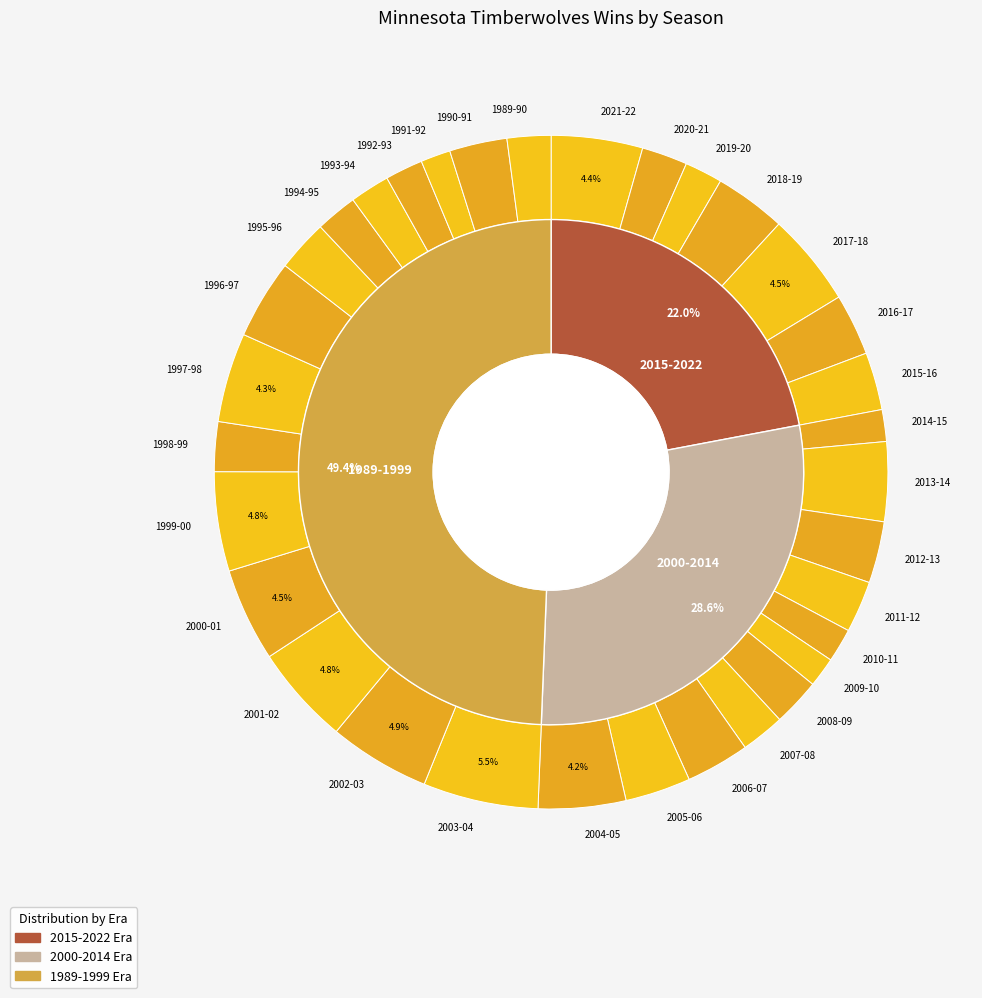

Which category has the smallest portion of the pie?

2009-10